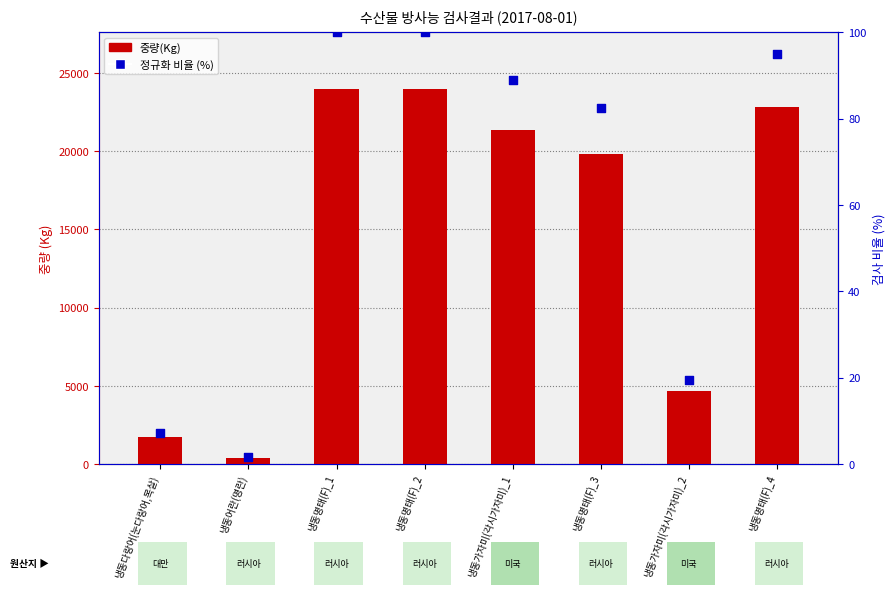

Which series has the largest total across all categories?

중량(Kg)